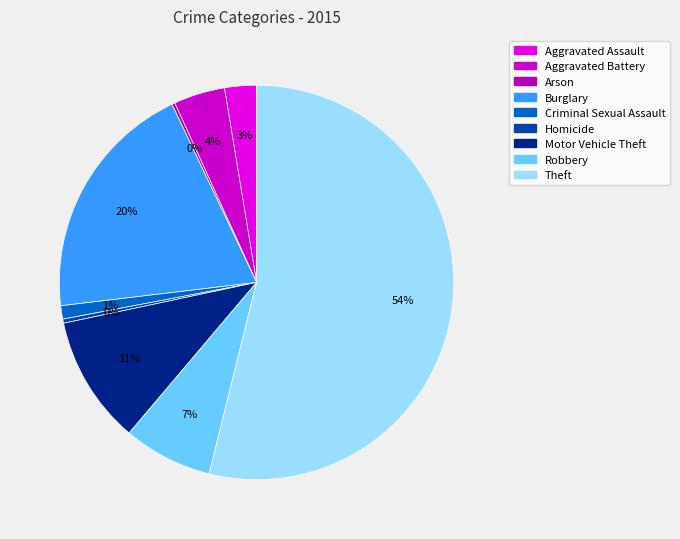

What is the ratio of the value at Arson to the value at Aggravated Battery?

0.1